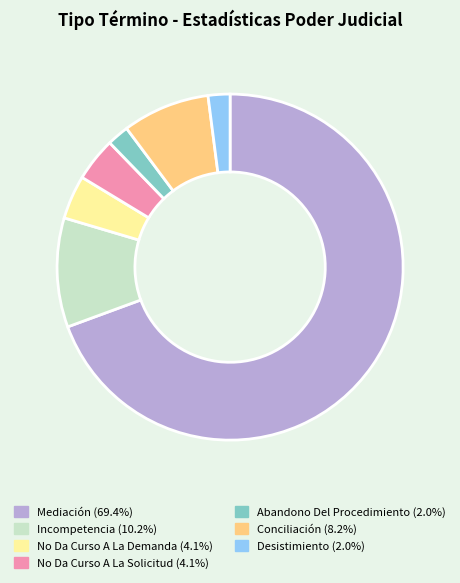

Between No Da Curso A La Demanda and Abandono Del Procedimiento, which is larger?

No Da Curso A La Demanda